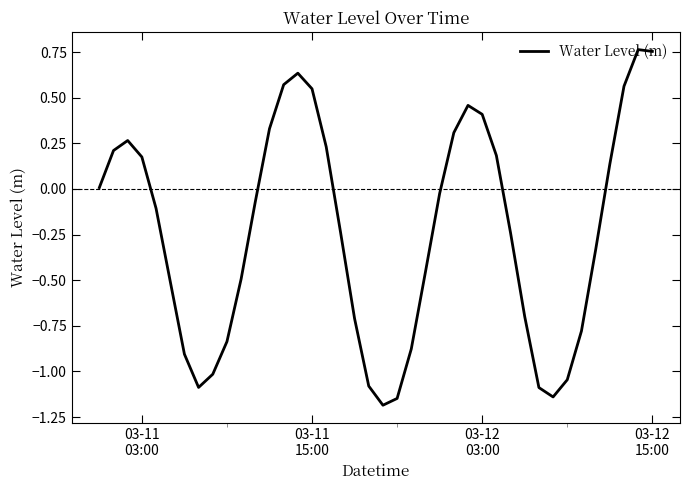

What is the smallest value displayed?

-1.2